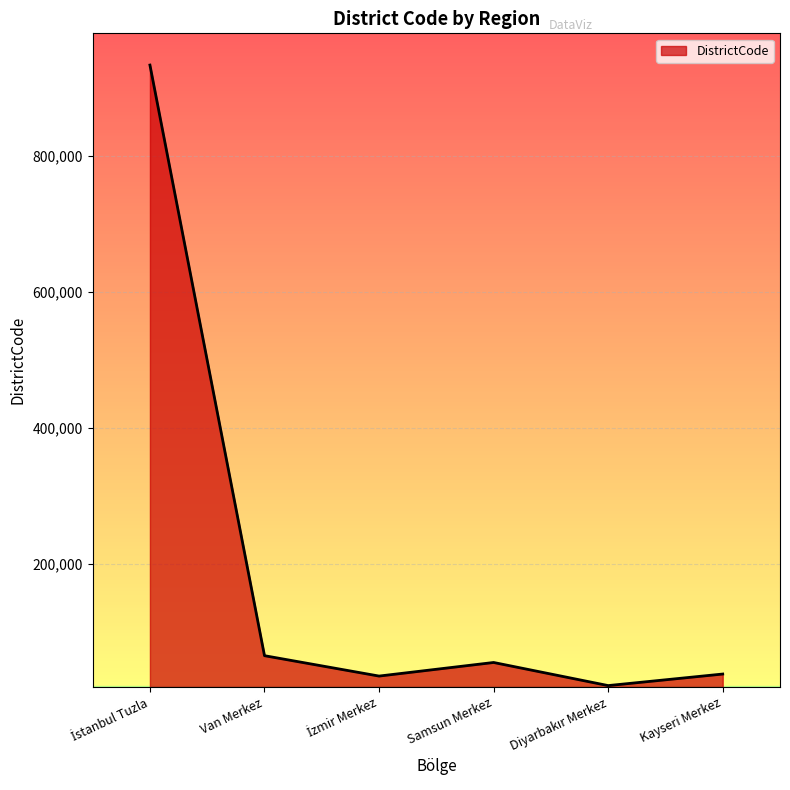

What position from the left is Van Merkez?

2